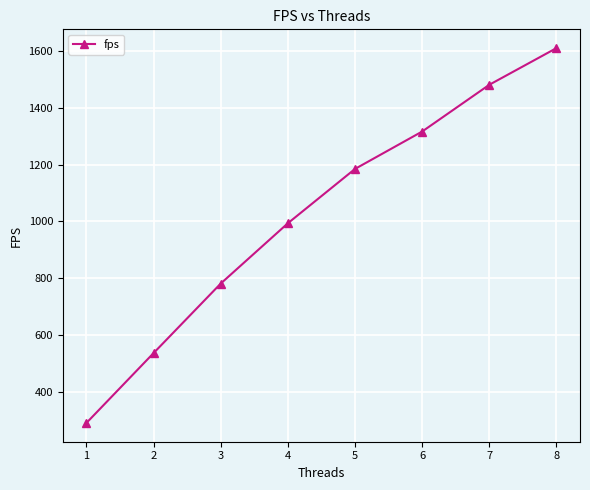

How many data points are above 1184?

4